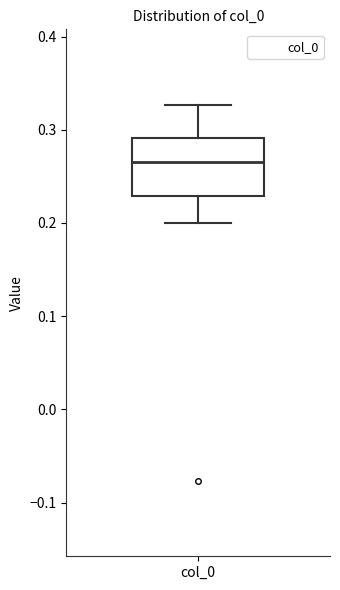

Transcribe this box plot: give where the median line is, the range the box spans, and where the two whiskers end, as read against the y-axis. The values are not printed on the chart, so give them approximately, as read against the axis.

median 0.27, box 0.23 to 0.29, whiskers 0.20 to 0.33